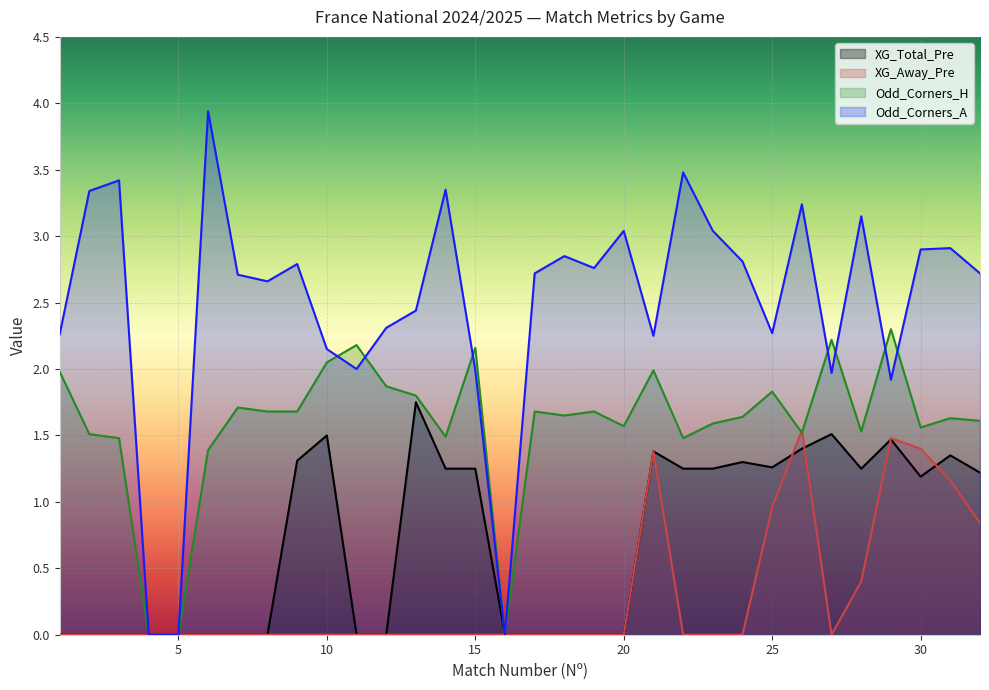

Reading right to left, extract all data points from this chart.

XG_Total_Pre: 32=1.2	31=1.4	30=1.2	29=1.5	28=1.2	27=1.5	26=1.4	25=1.3	24=1.3	23=1.2	22=1.2	21=1.4	20=0.0	19=0.0	18=0.0	17=0.0	16=0.0	15=1.2	14=1.2	13=1.8	12=0.0	11=0.0	10=1.5	9=1.3	8=0.0	7=0.0	6=0.0	5=0.0	4=0.0	3=0.0	2=0.0	1=0.0
XG_Away_Pre: 32=0.8	31=1.2	30=1.4	29=1.5	28=0.4	27=0.0	26=1.5	25=1.0	24=0.0	23=0.0	22=0.0	21=1.4	20=0.0	19=0.0	18=0.0	17=0.0	16=0.0	15=0.0	14=0.0	13=0.0	12=0.0	11=0.0	10=0.0	9=0.0	8=0.0	7=0.0	6=0.0	5=0.0	4=0.0	3=0.0	2=0.0	1=0.0
Odd_Corners_H: 32=1.6	31=1.6	30=1.6	29=2.3	28=1.5	27=2.2	26=1.5	25=1.8	24=1.6	23=1.6	22=1.5	21=2.0	20=1.6	19=1.7	18=1.6	17=1.7	16=0.0	15=2.2	14=1.5	13=1.8	12=1.9	11=2.2	10=2.0	9=1.7	8=1.7	7=1.7	6=1.4	5=0.0	4=0.0	3=1.5	2=1.5	1=2.0
Odd_Corners_A: 32=2.7	31=2.9	30=2.9	29=1.9	28=3.1	27=2.0	26=3.2	25=2.3	24=2.8	23=3.0	22=3.5	21=2.2	20=3.0	19=2.8	18=2.9	17=2.7	16=0.0	15=2.0	14=3.4	13=2.4	12=2.3	11=2.0	10=2.1	9=2.8	8=2.7	7=2.7	6=3.9	5=0.0	4=0.0	3=3.4	2=3.3	1=2.3